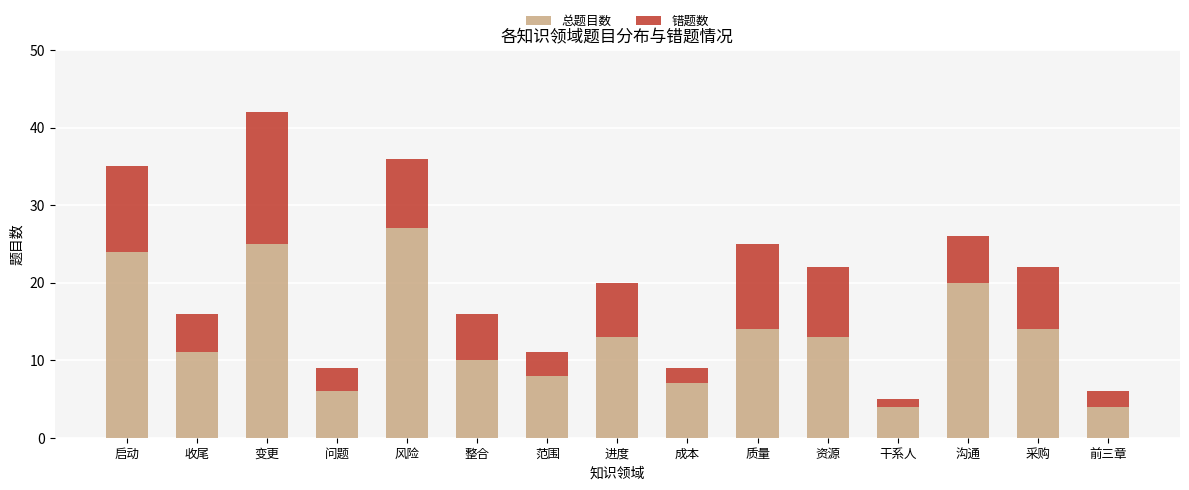

What value does the 总题目数 series have at 成本?

7